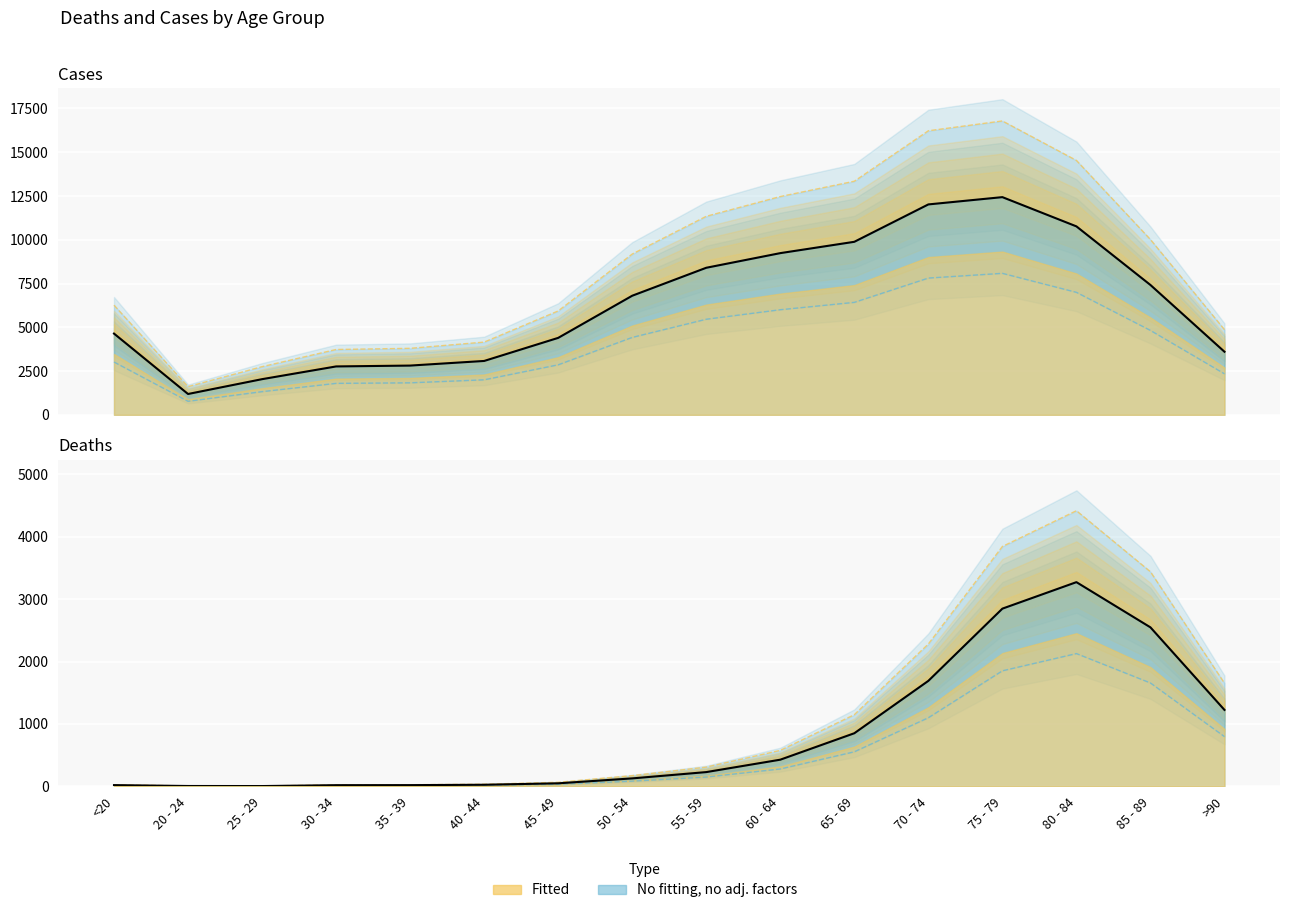

At how many categories does at least one series exceed 3703?

14